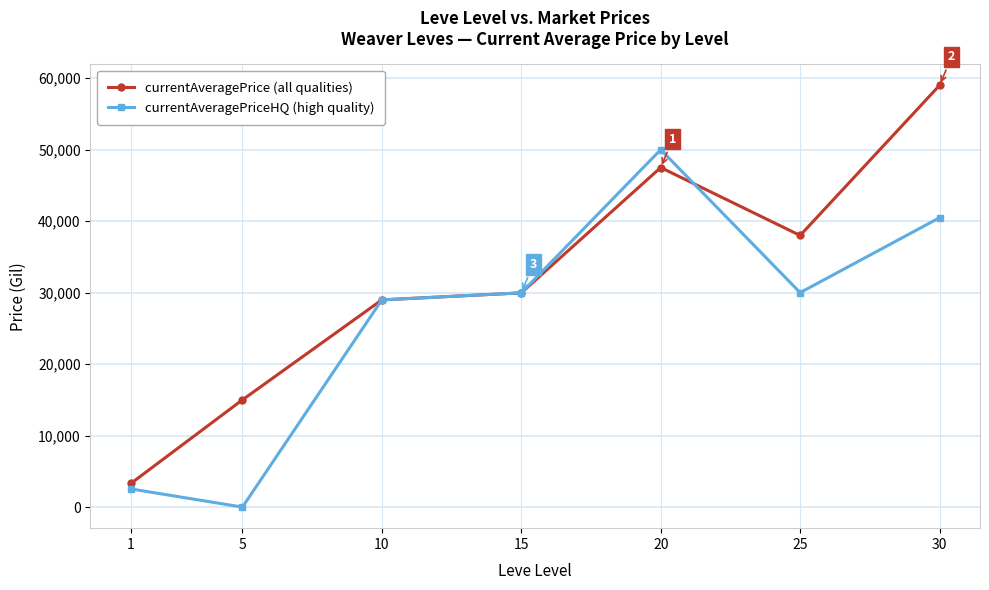

Is this an area chart (filled region under the line)?

No